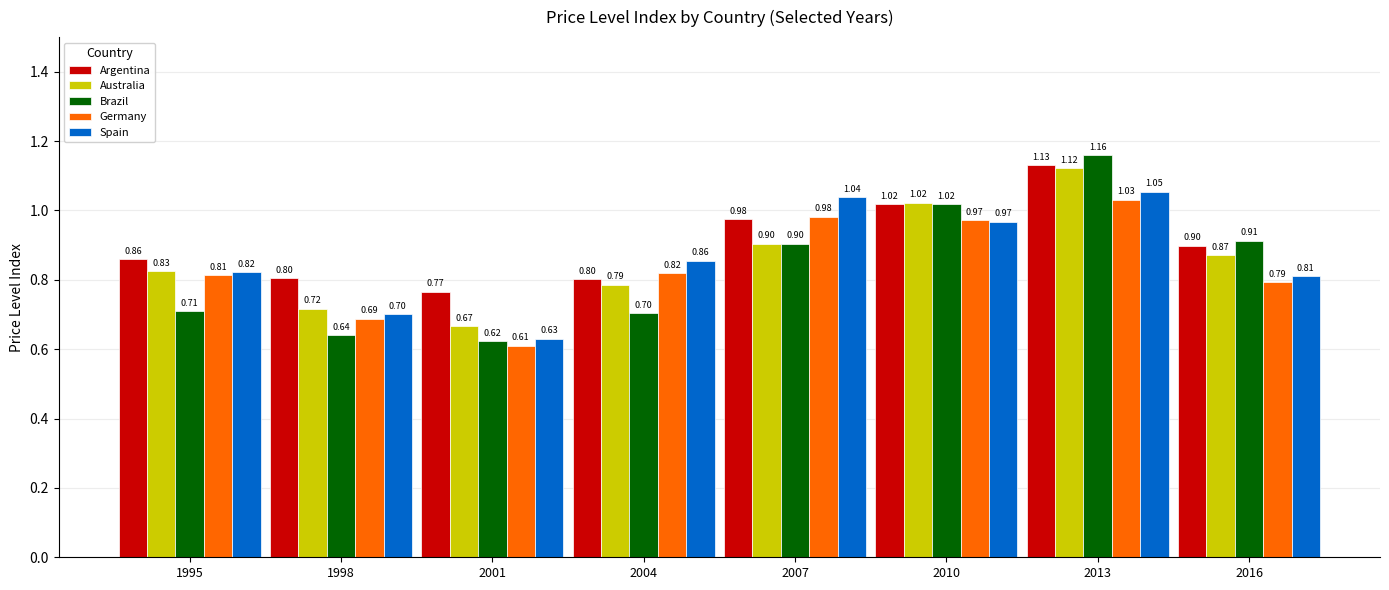

Which series has the largest range (max minus min)?

Brazil